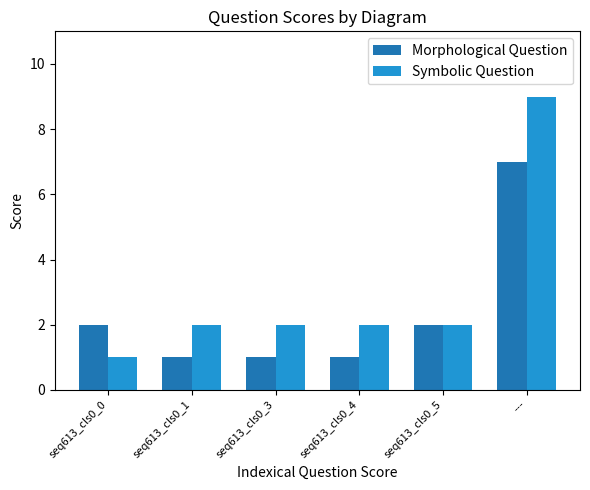

Count the number of data series in this chart.

2